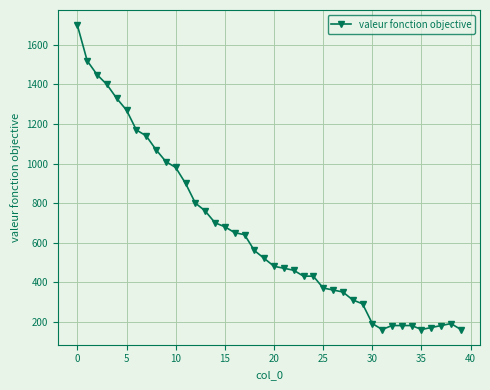

What is the sum of all values?

25950